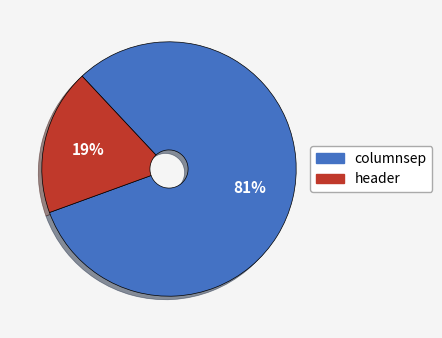

How many slices are in this pie chart?

2